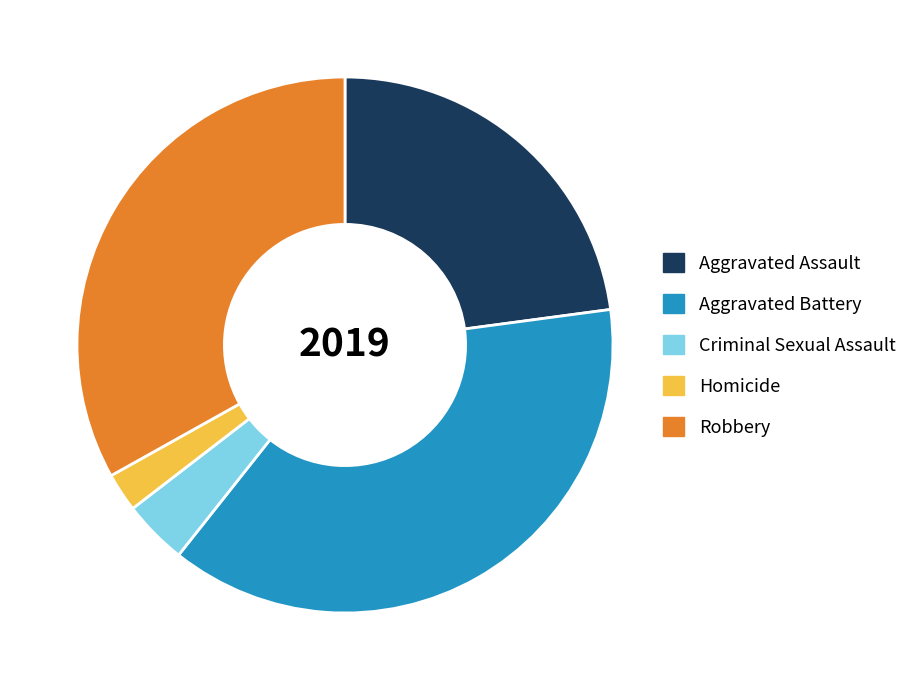

Approximately how many times larger is the value at Aggravated Assault compared to Homicide?

9.8